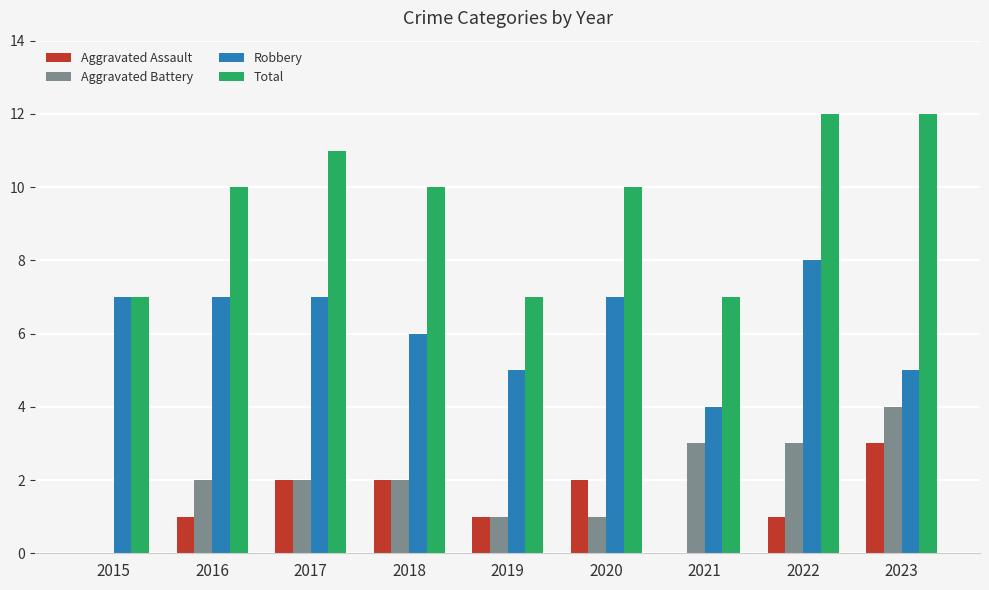

Which series has the largest range (max minus min)?

Total